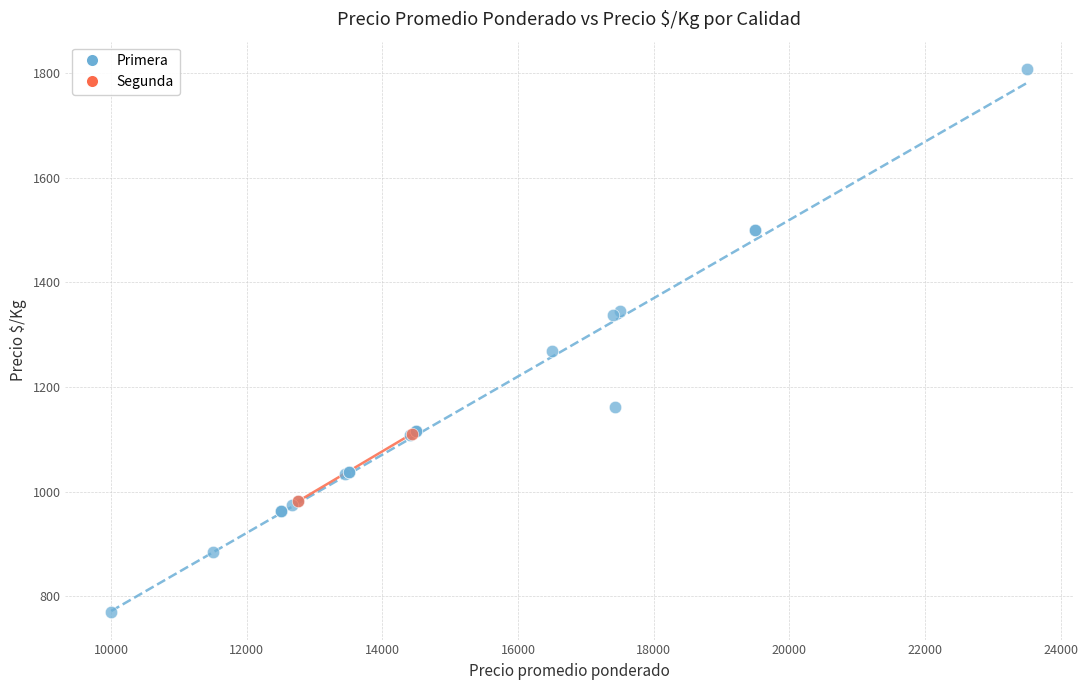

What are all the series names shown in the legend?

Primera, Segunda